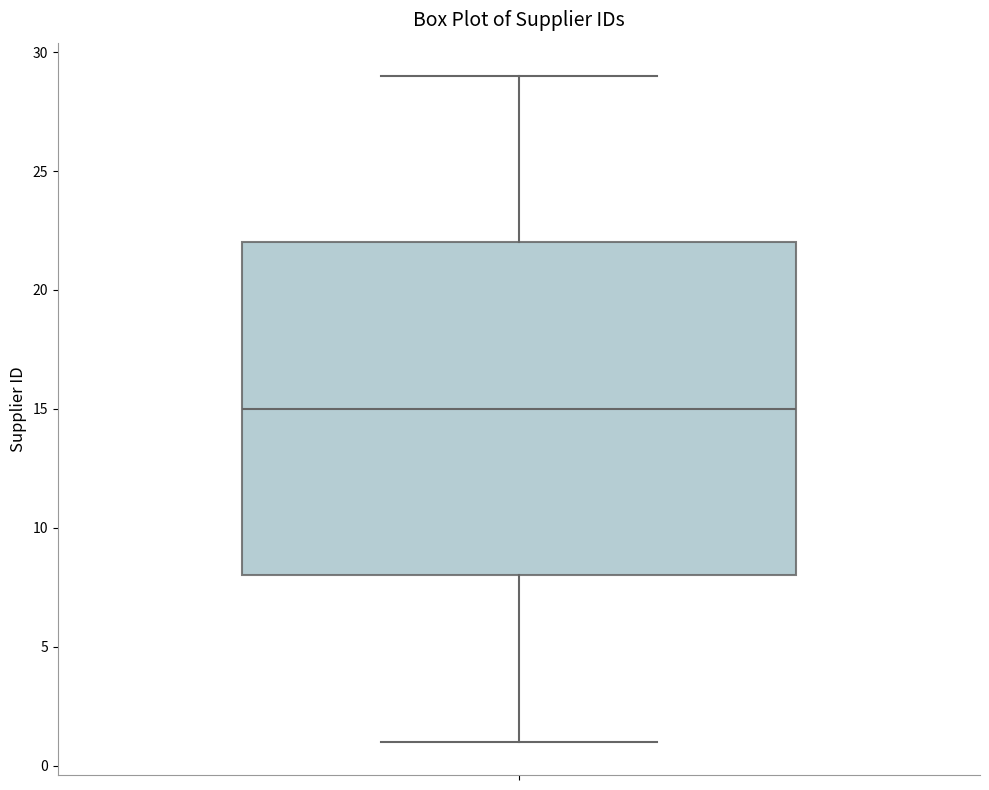

Where is the lower edge of the box on the y-axis? The values are not printed on the chart, so give them approximately, as read against the axis.

8